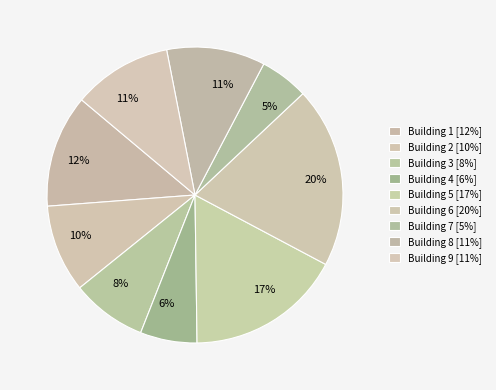

How many segments does this pie chart have?

9